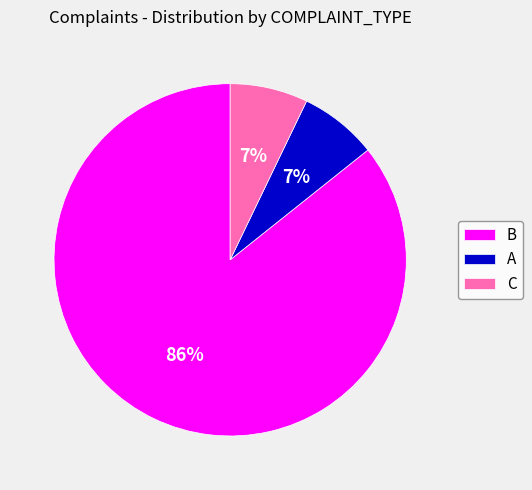

Is the sum of B and A greater than half?

Yes